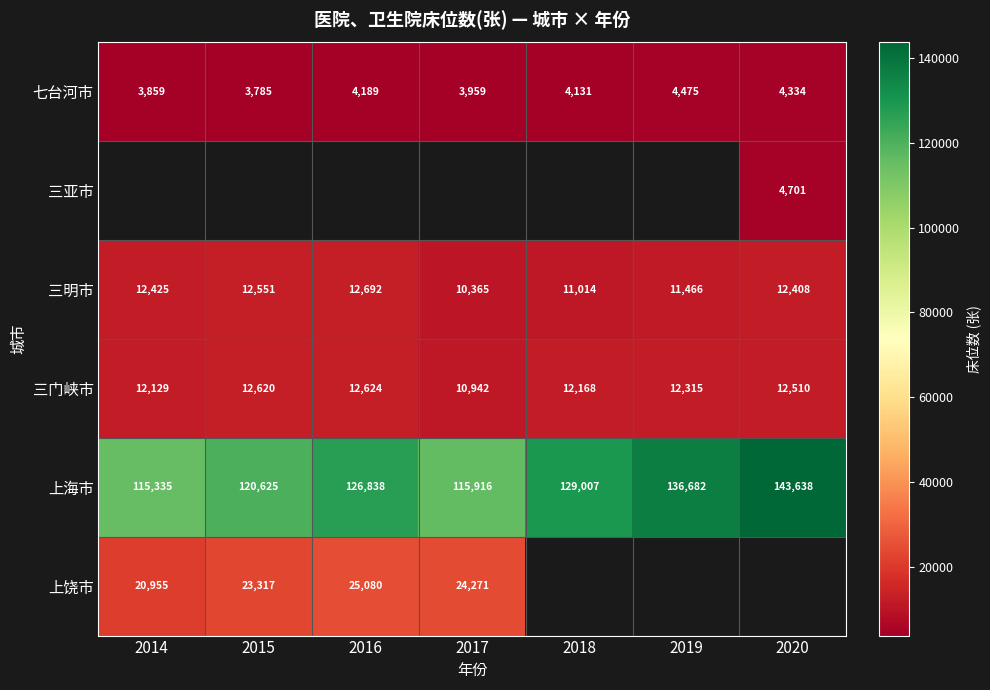

Which category has the lowest value across all series?

2015